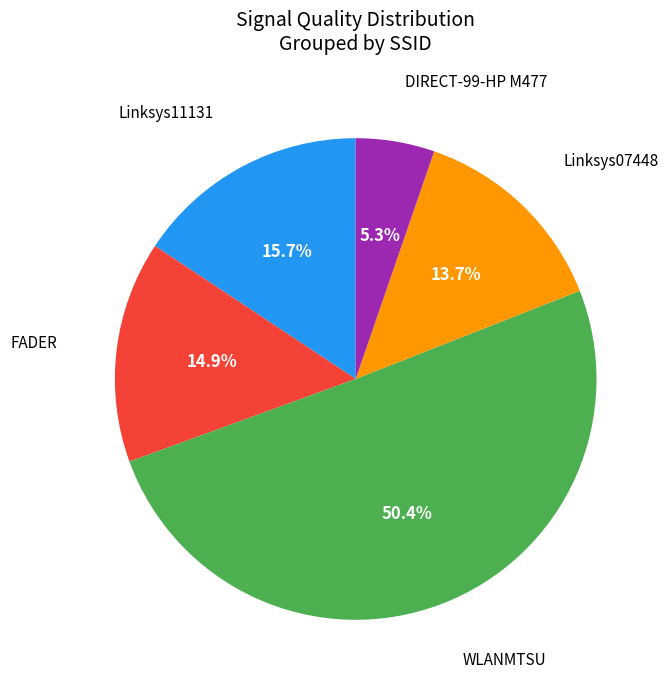

Is there a majority slice in this chart?

Yes